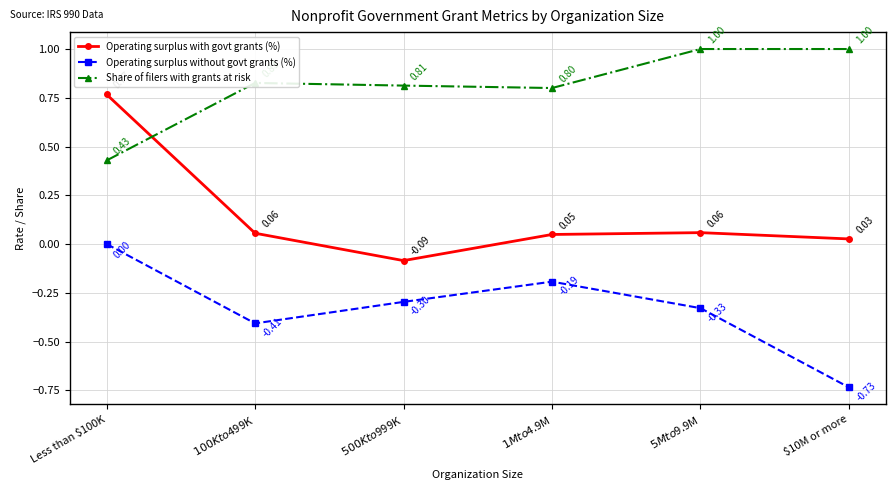

Where is the first local minimum for Share of filers with grants at risk?

$1M to $4.9M